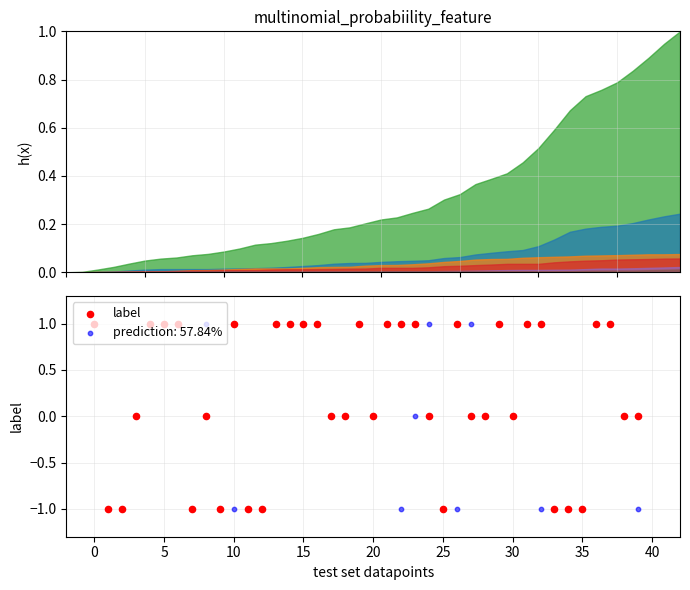

What is the ratio of the value at 22 to the value at 36?

1.0